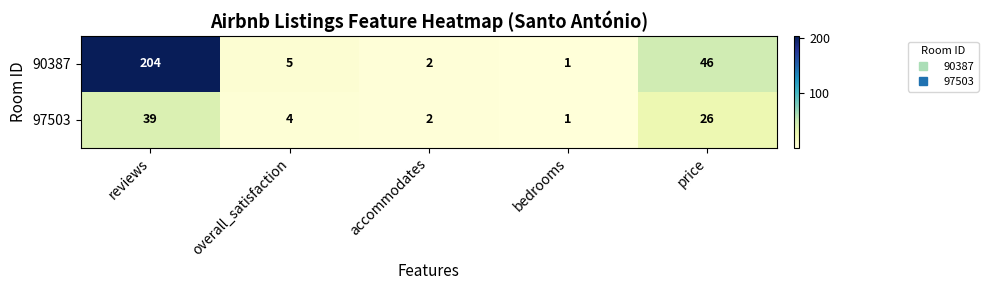

How many distinct data groups are displayed?

2